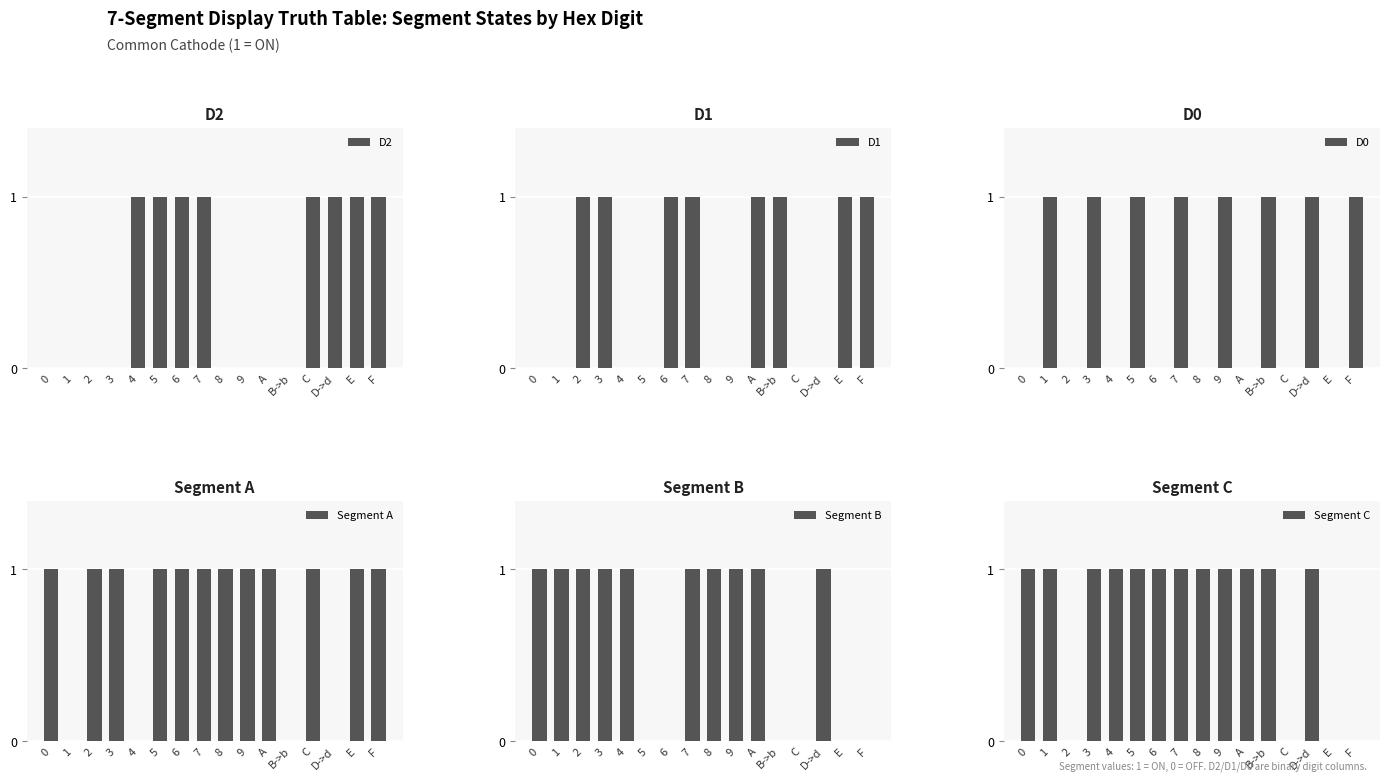

What is the label of the 15th bar from the right?

1